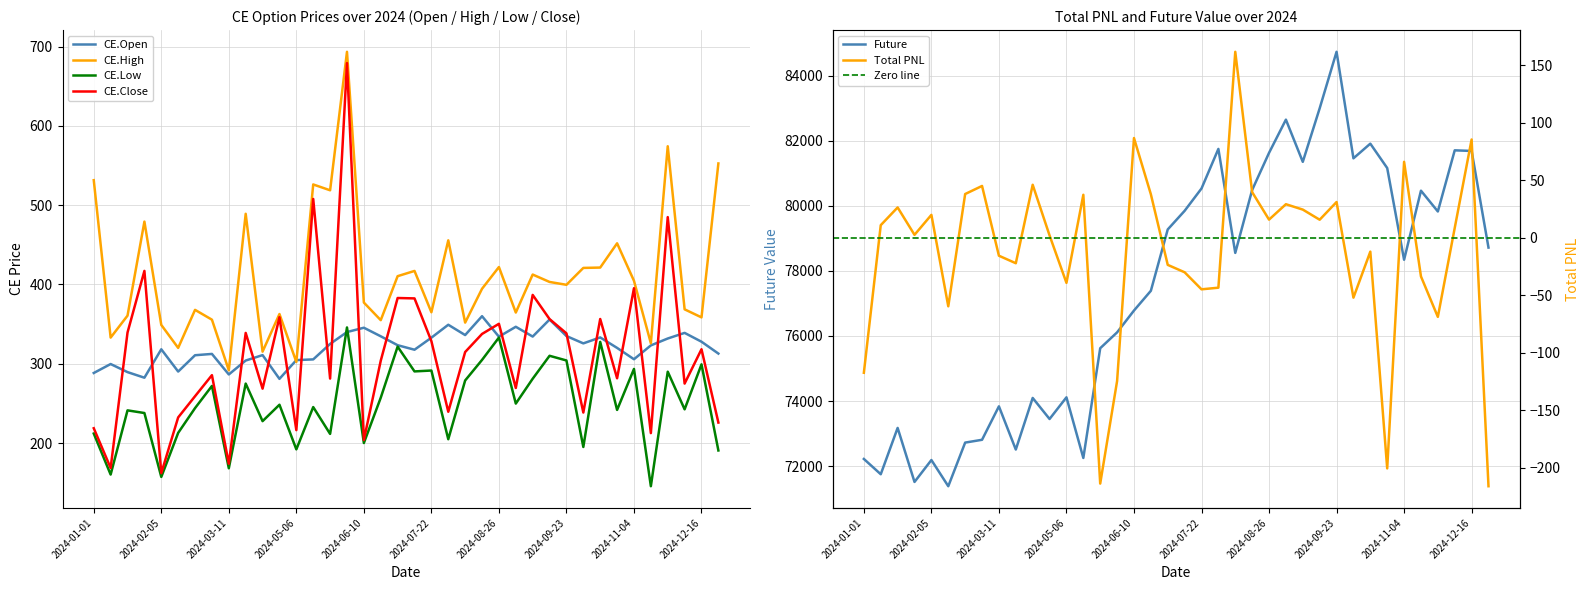

What is the label of the 12th point from the left?

2024-04-22